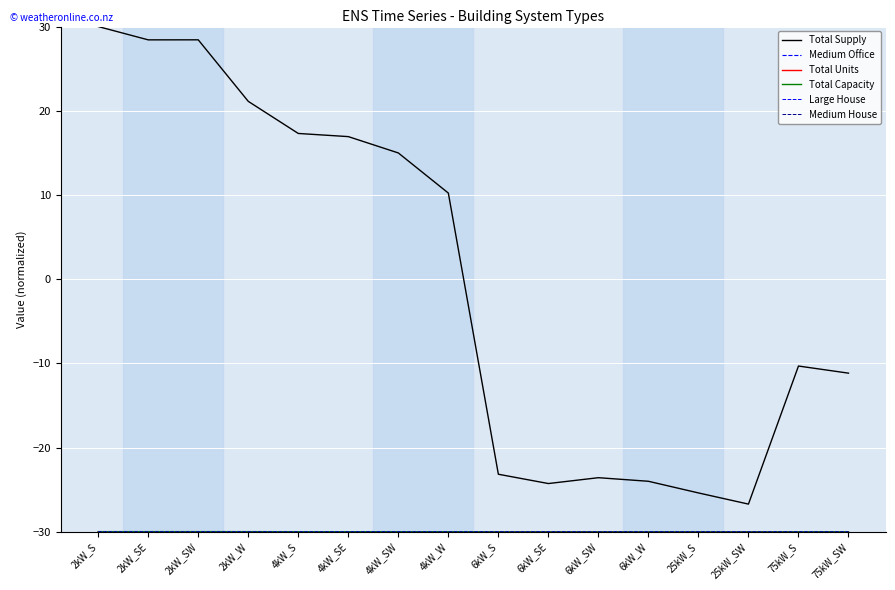

Does the chart display data point markers on the line(s)?

No